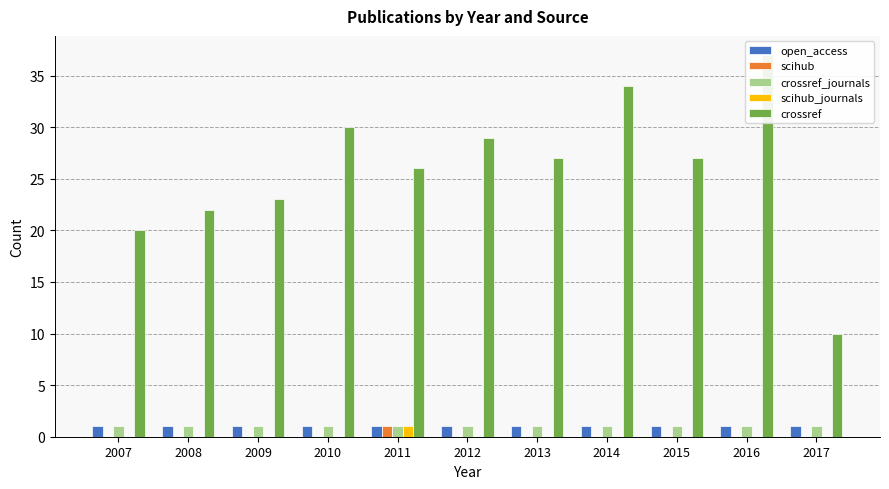

What is the total value across all series at 2007?

22